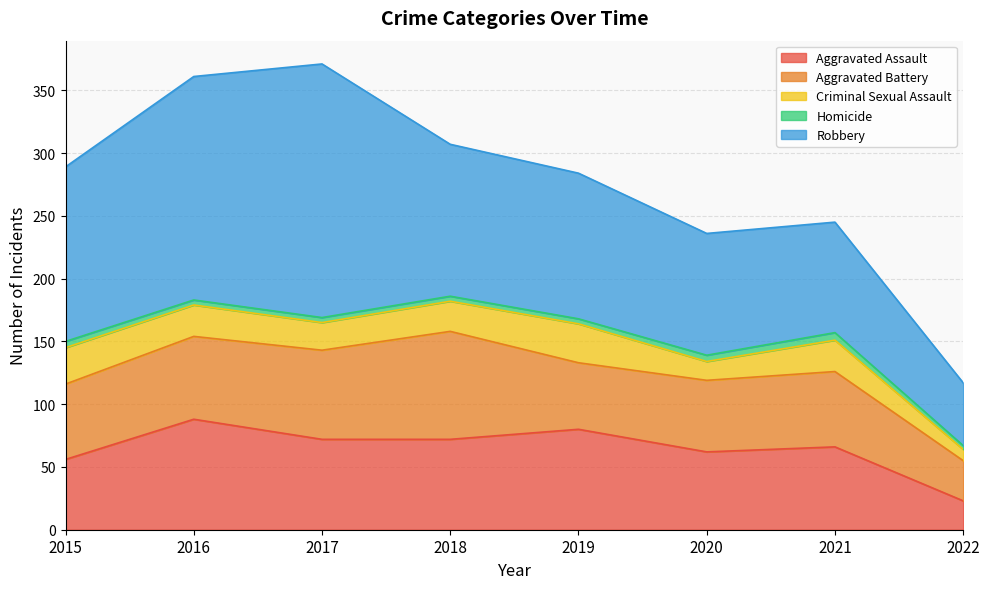

What is the highest value of the Criminal Sexual Assault series?

31